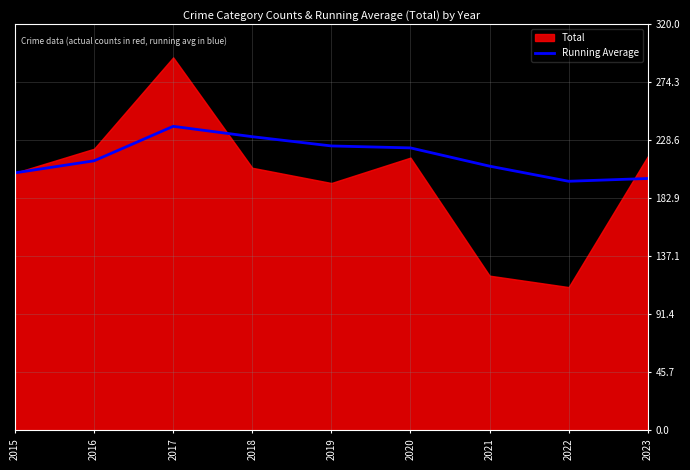

What is the value of the 8th point from the left?

196.4